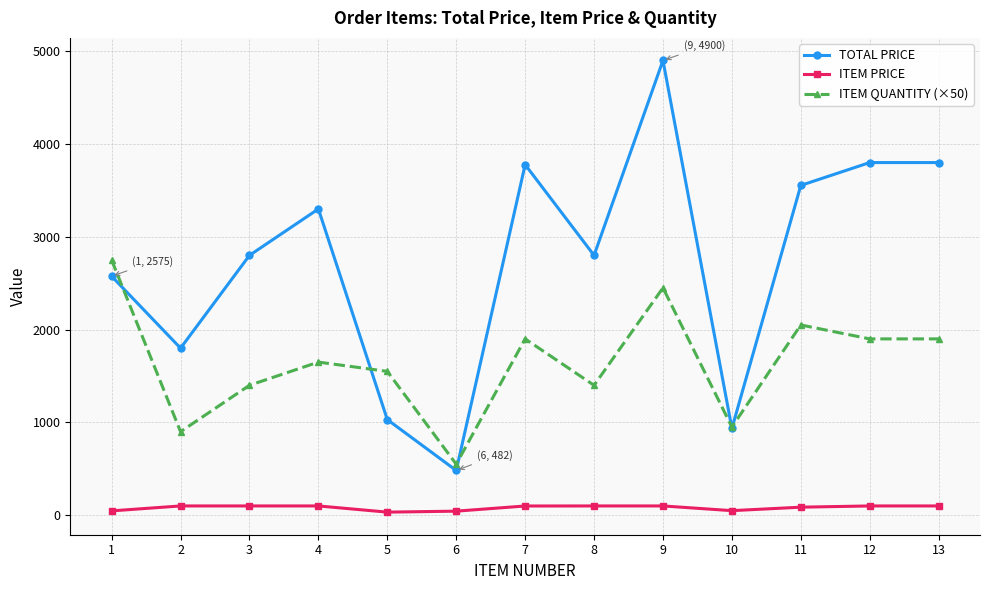

Is it true that TOTAL PRICE equals 2381.9 at 7?

False